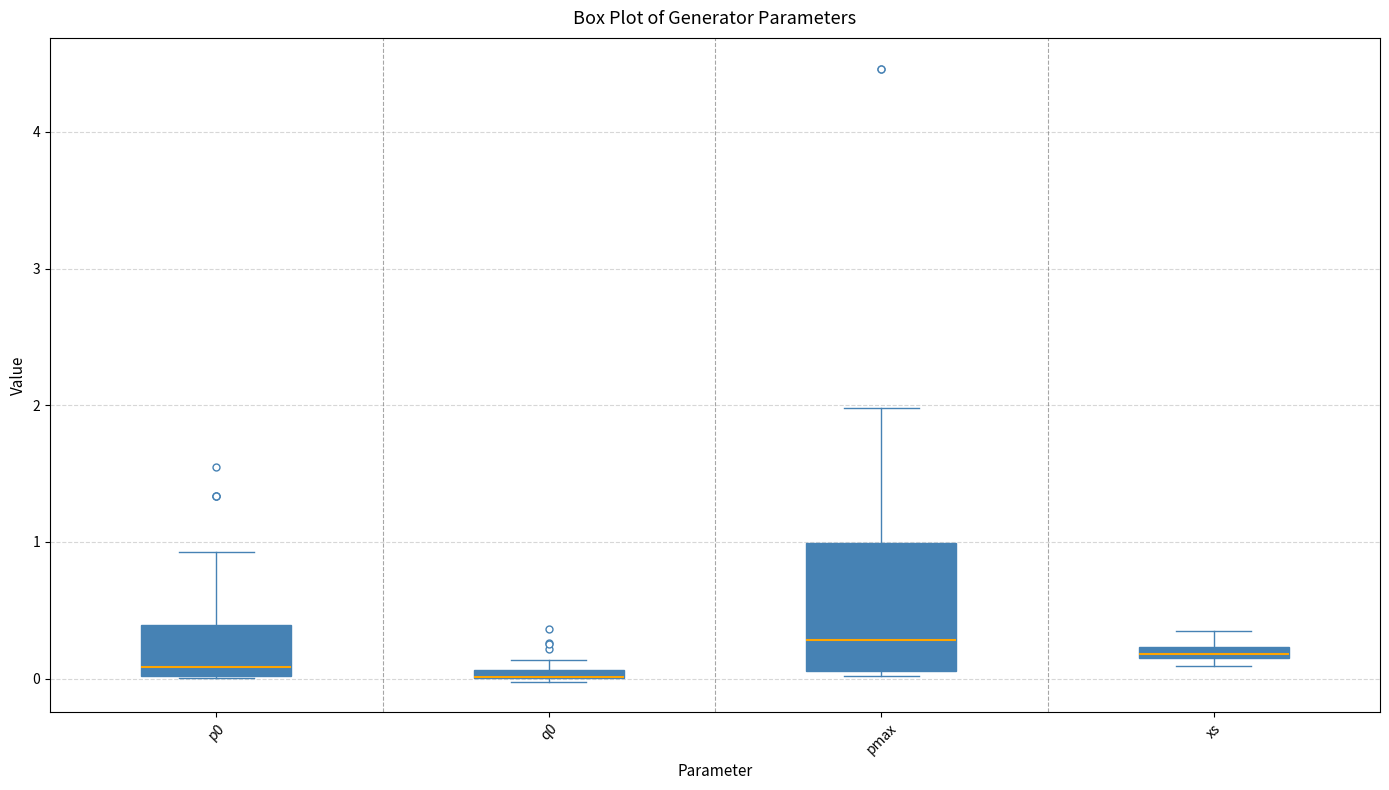

Which box is the tallest, from its lower edge to its upper edge?

pmax